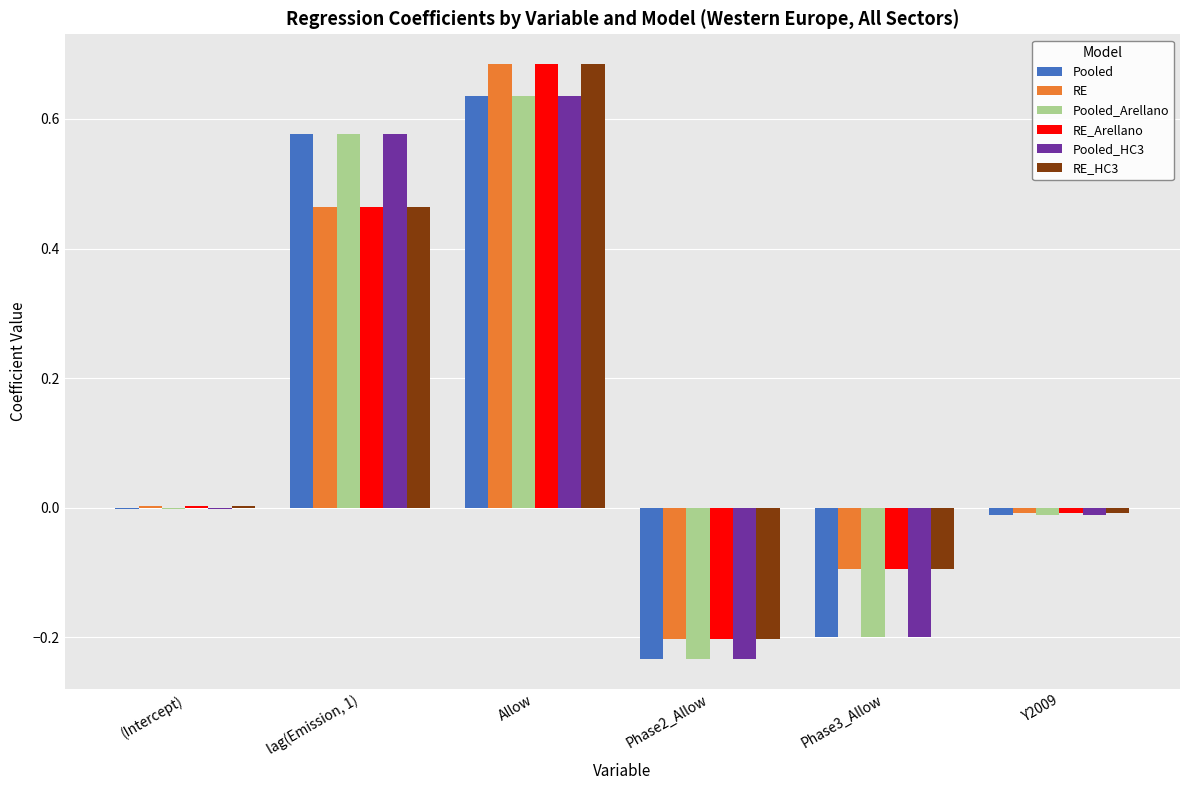

The RE_Arellano series shows 0.0 at (Intercept). True or false?

True